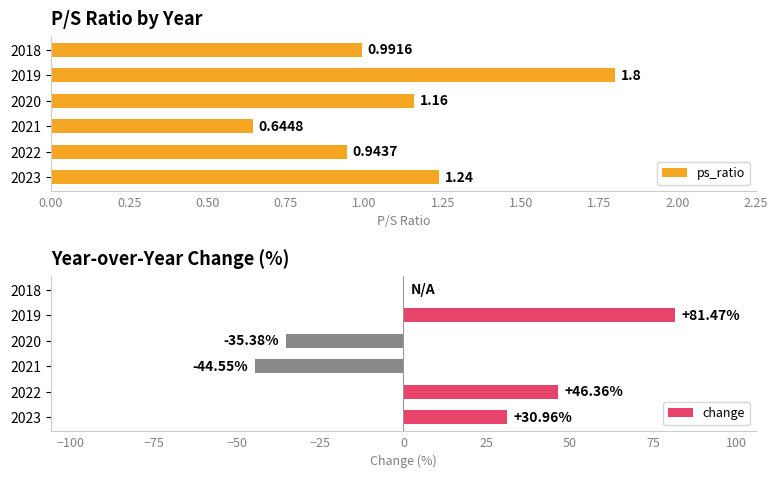

What is the sum of the ps_ratio values at 2022 and 2020?

2.1